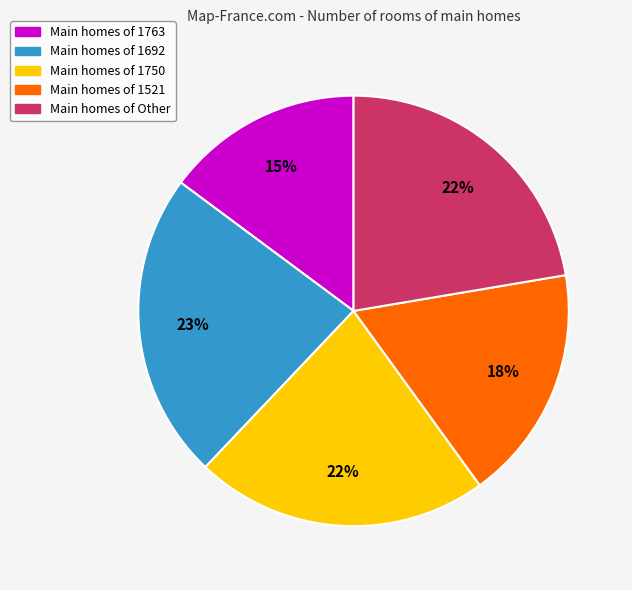

Does any single category account for the majority?

No